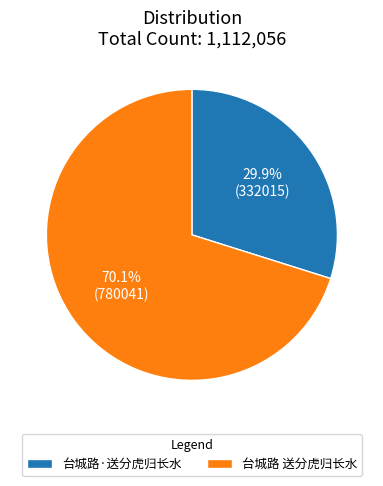

What is the smallest slice in the pie chart?

台城路·送分虎归长水